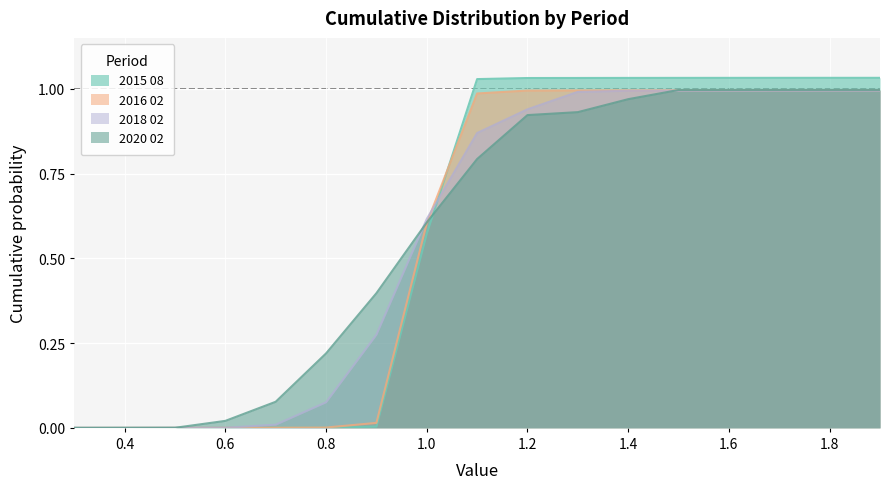

Where do 2016 02 and 2018 02 first cross each other?

1.0 and 1.1